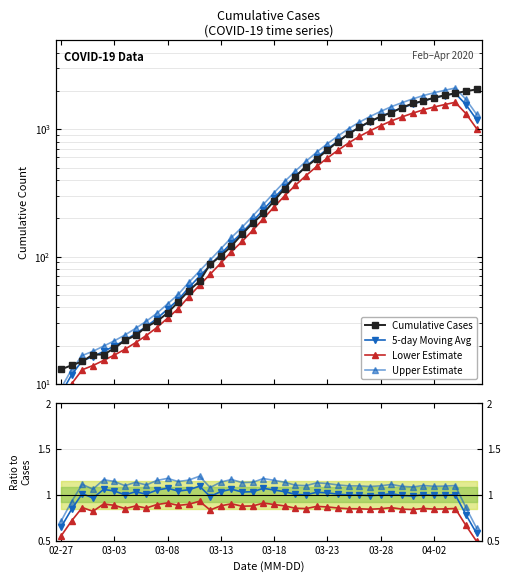

Reading left to right, what are all the values shown in this chart?

13	14	15	17	17	19	22	24	28	31	36	44	54	64	87	101	121	150	183	218	274	342	425	509	584	685	799	920	1035	1152	1256	1349	1478	1591	1667	1767	1844	1911	1990	2052